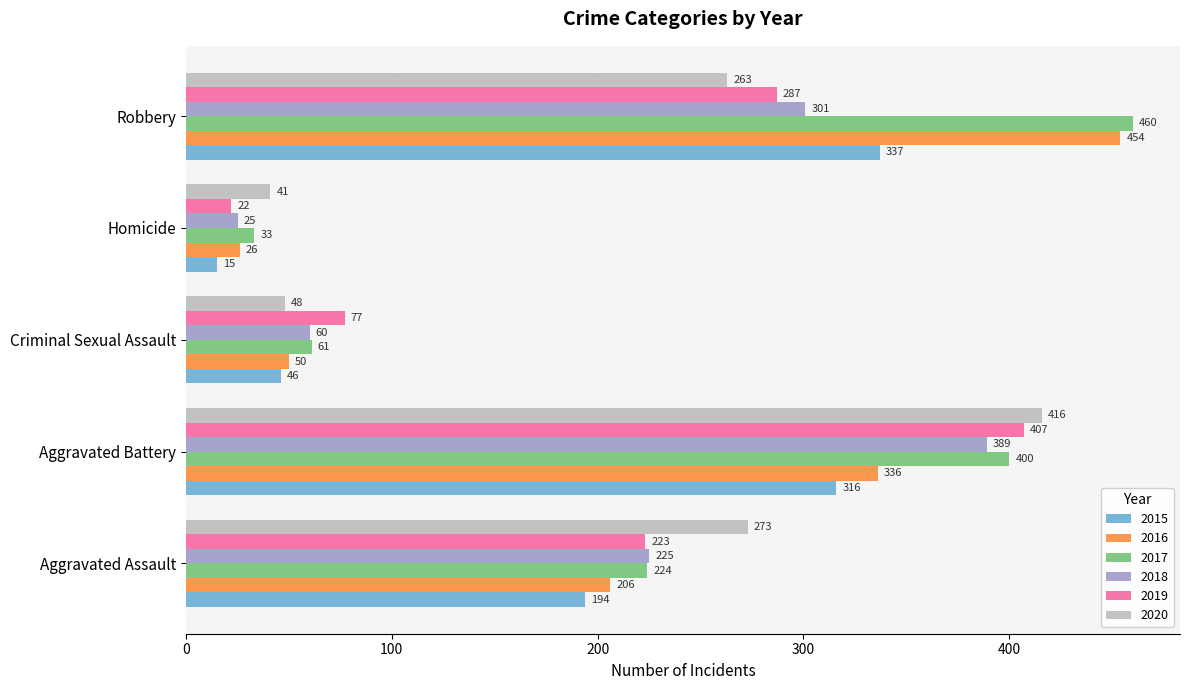

Where is 2020 nearest to the value 228?

Robbery